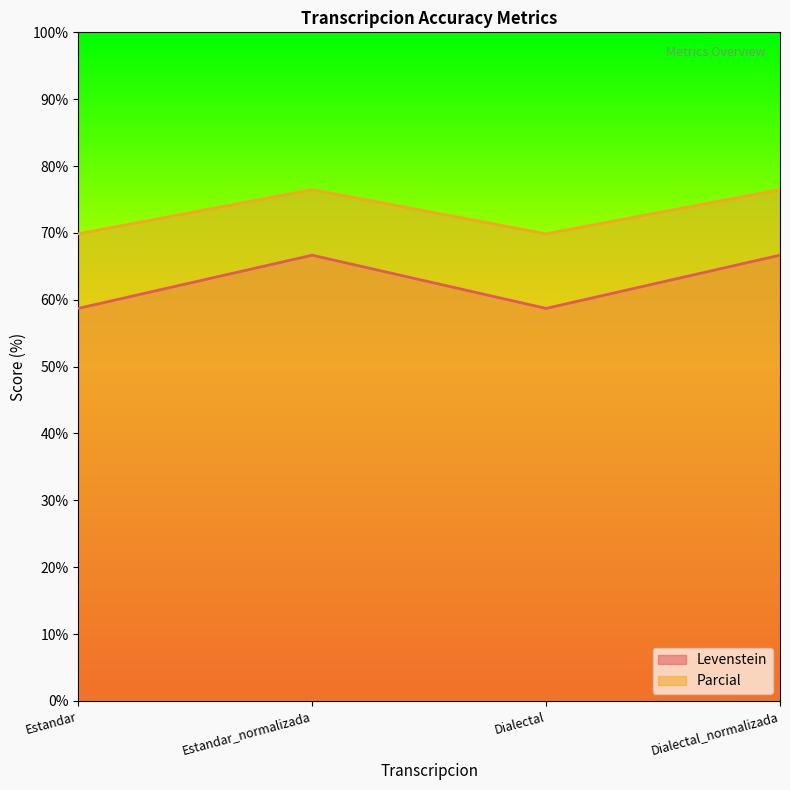

What is the total value across all series at Estandar_normalizada?

143.1